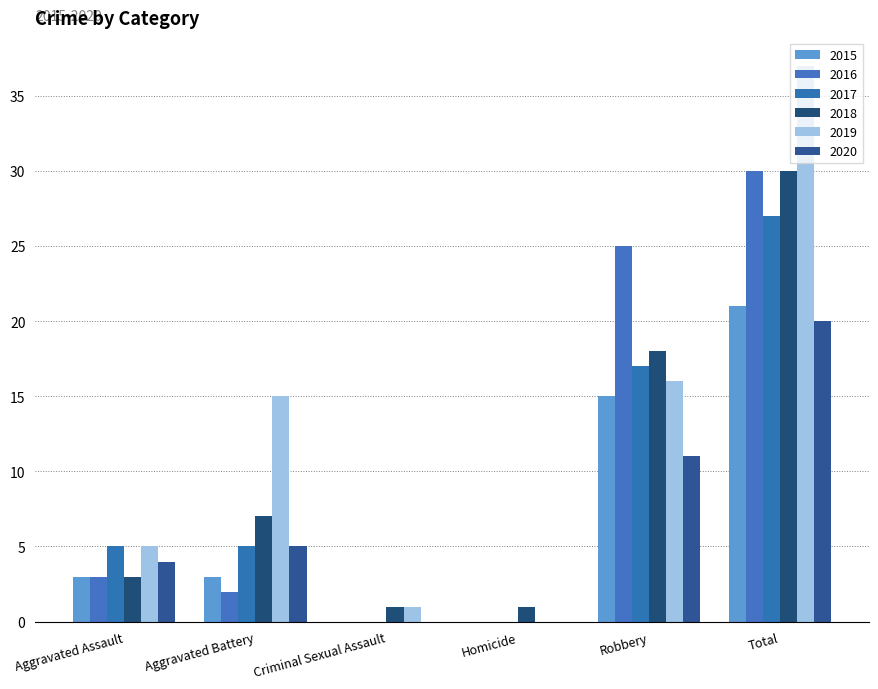

At which category does the chart reach its peak across all series?

Total